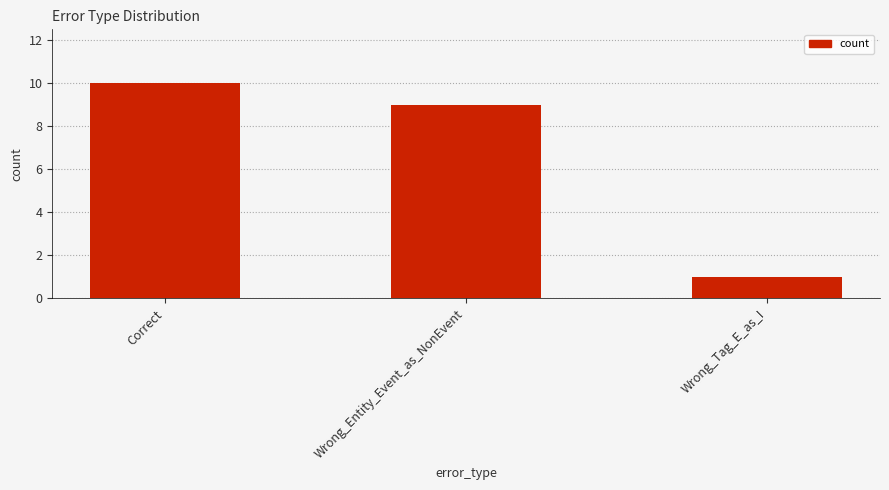

The chart shows a value of 9 at Wrong_Entity_Event_as_NonEvent. True or false?

True